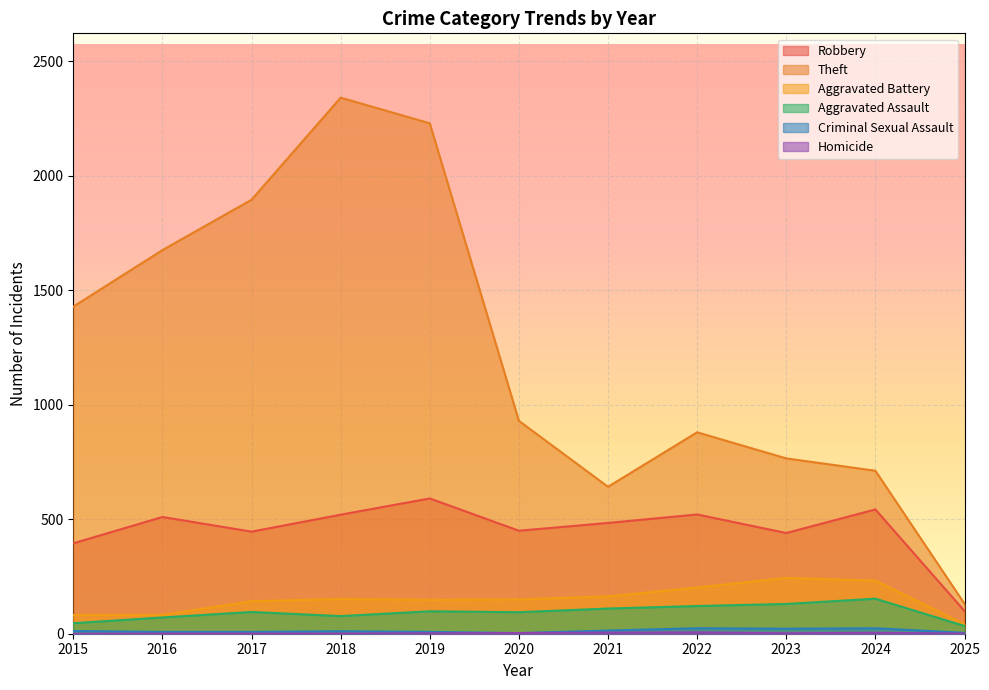

The Aggravated Assault series shows 84 at 2022. True or false?

False